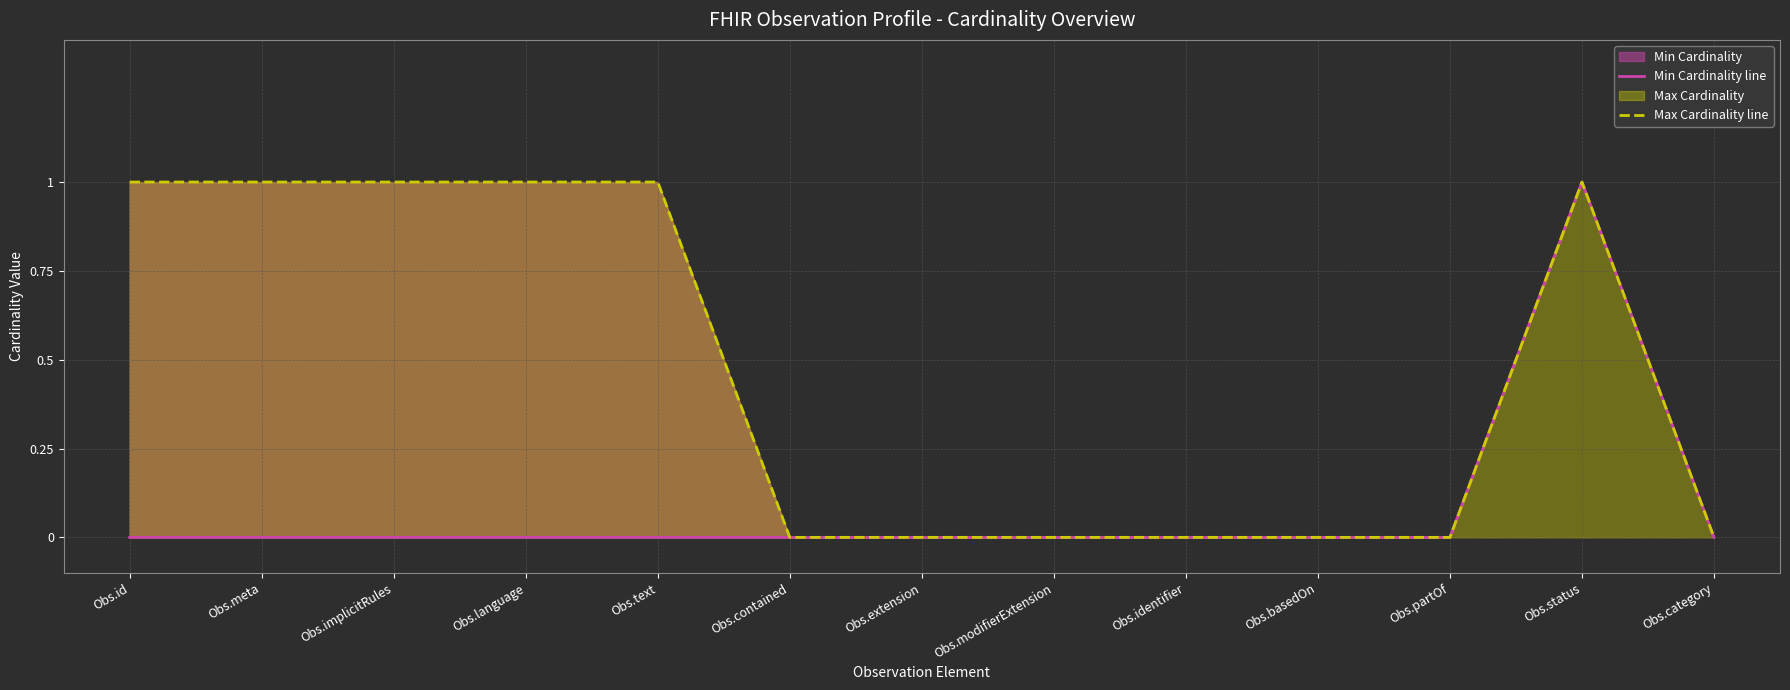

What position from the left is Obs.category?

13